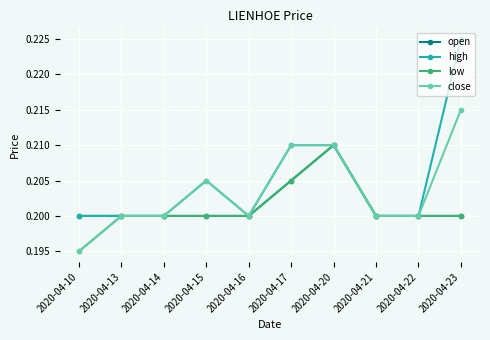

Does the chart have visible grid lines?

Yes